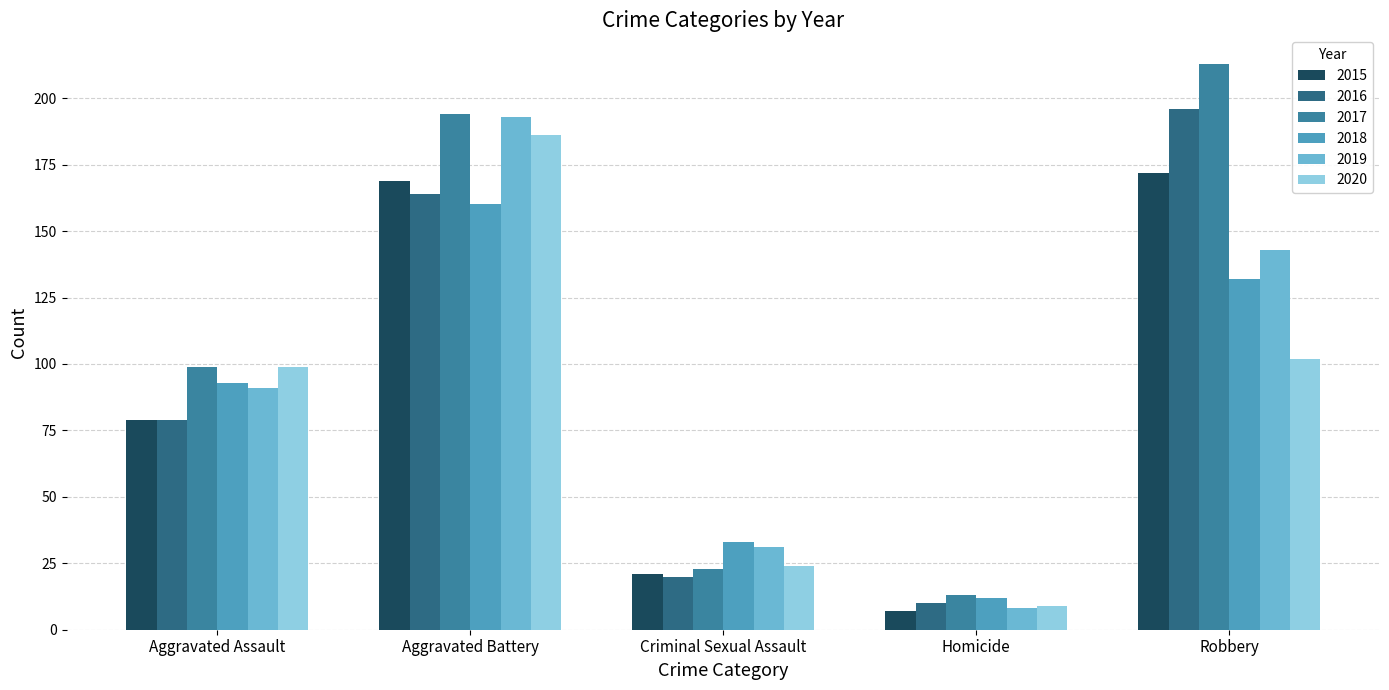

The 2019 series shows 8 at Homicide. True or false?

True